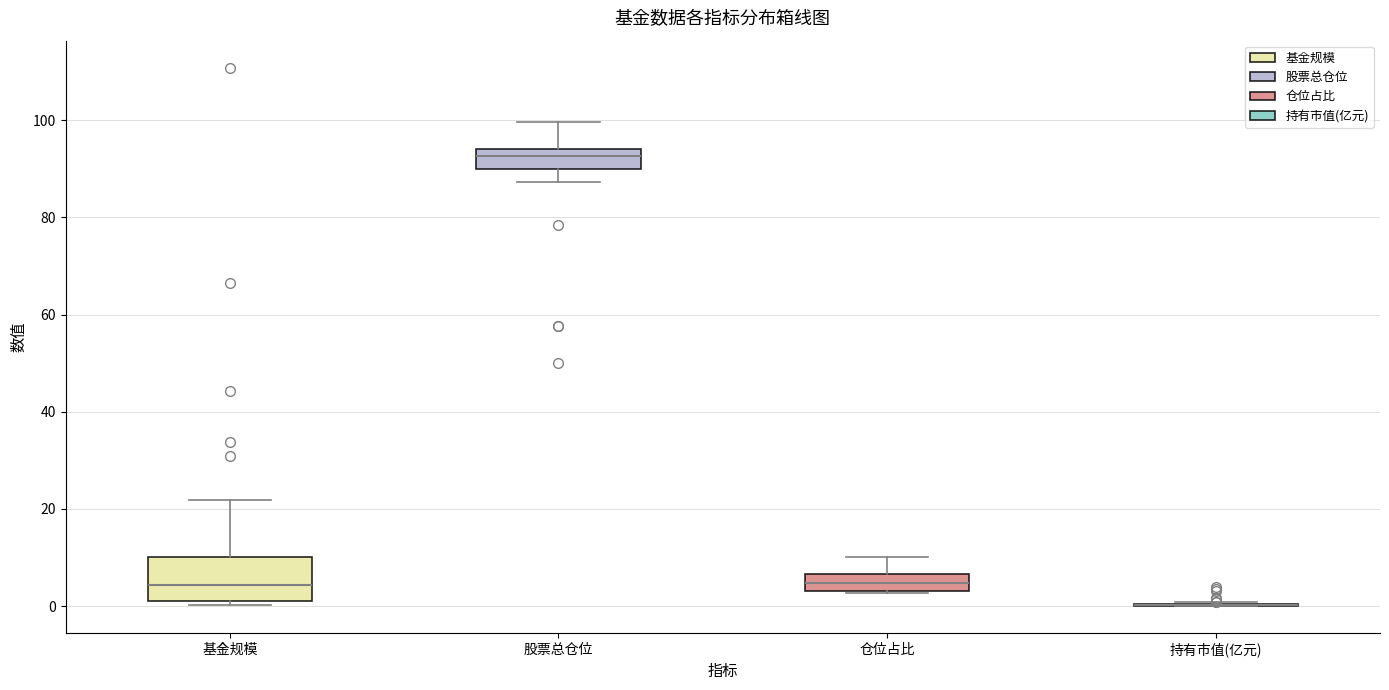

Reading left to right, read every box against the y-axis: the position of its median line, the range the box covers, and the ends of its whiskers. The values are not printed on the chart, so give them approximately, as read against the axis.

基金规模: median 4, box 2 to 10, whiskers 0 to 22
股票总仓位: median 92, box 90 to 94, whiskers 88 to 100
仓位占比: median 4 (inside the box), box 4 to 6, whiskers 2 to 10
持有市值(亿元): box collapsed to a line at 0, whiskers 0 to 0